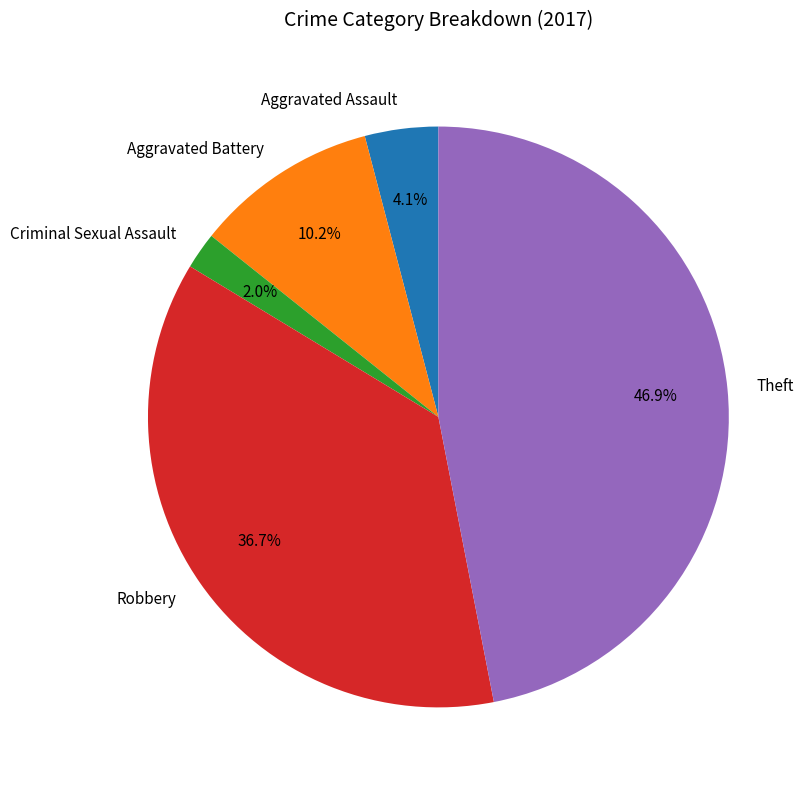

How many slices are in this pie chart?

5